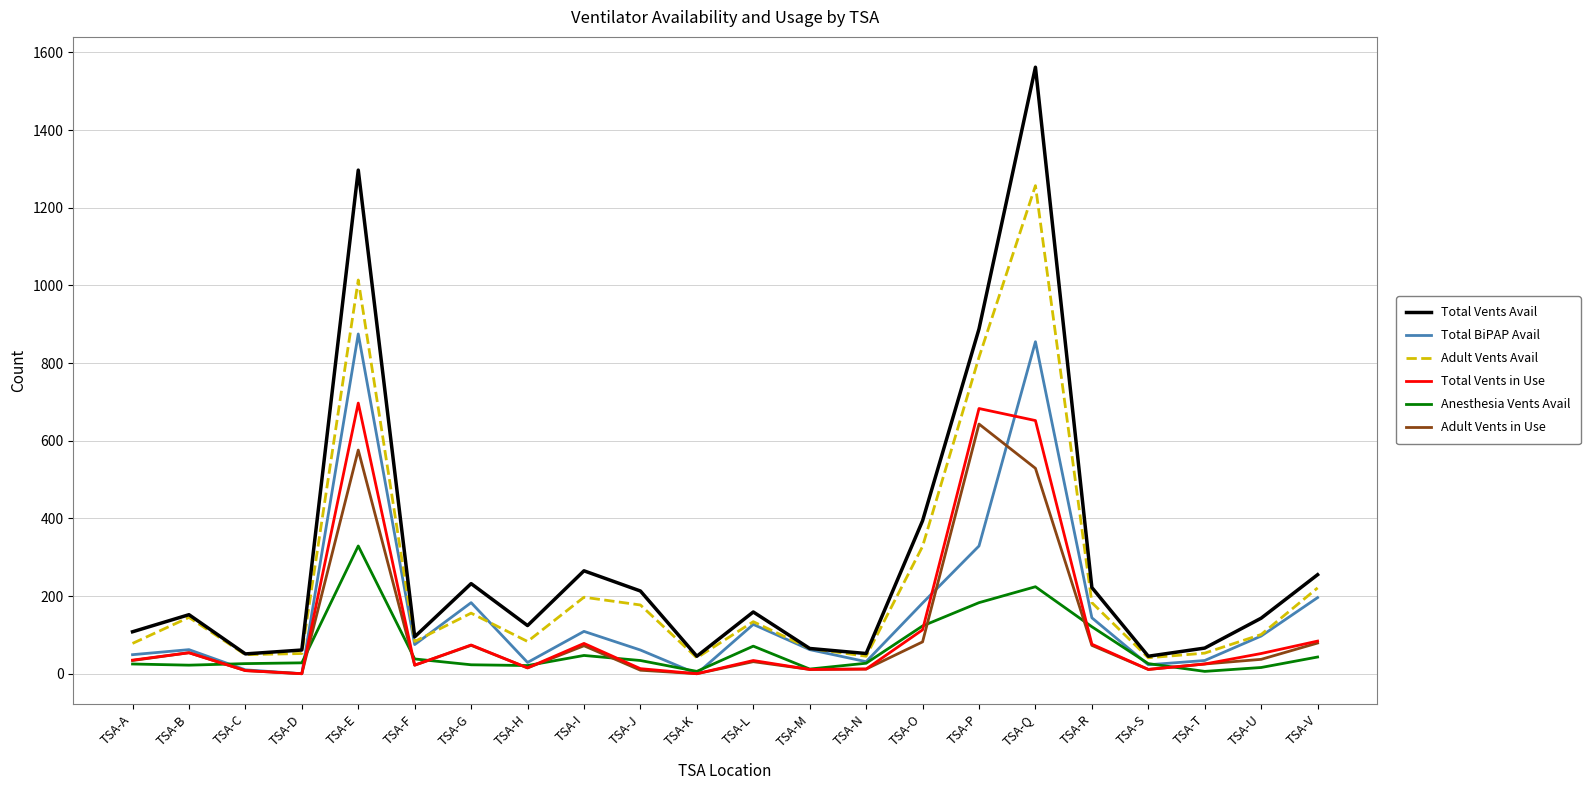

What is the greatest value displayed?

1562